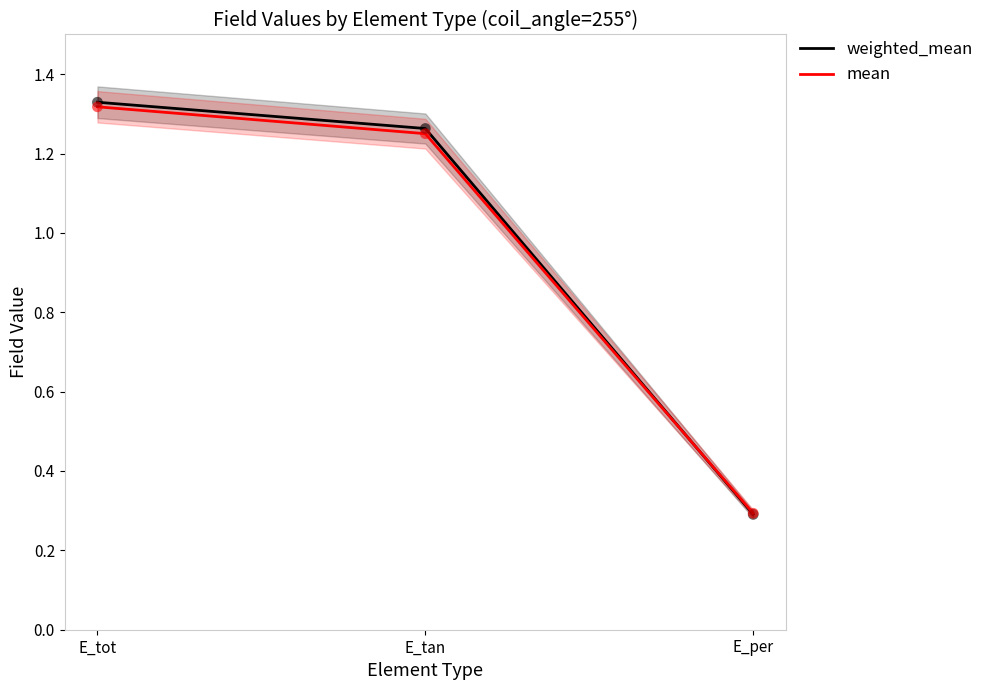

Which series contains the lowest Y value?

weighted_mean